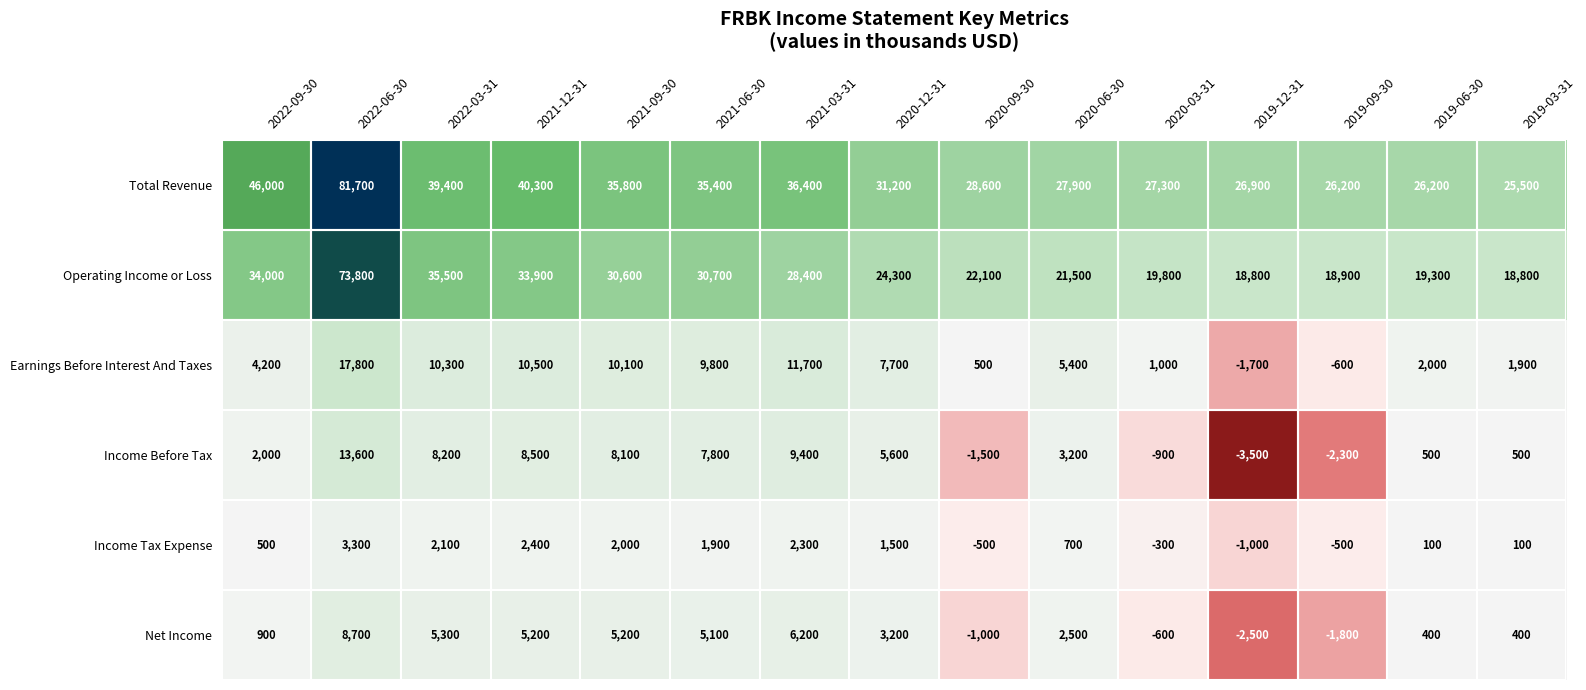

What is the difference between the maximum and minimum values in the Operating Income or Loss series?

55000